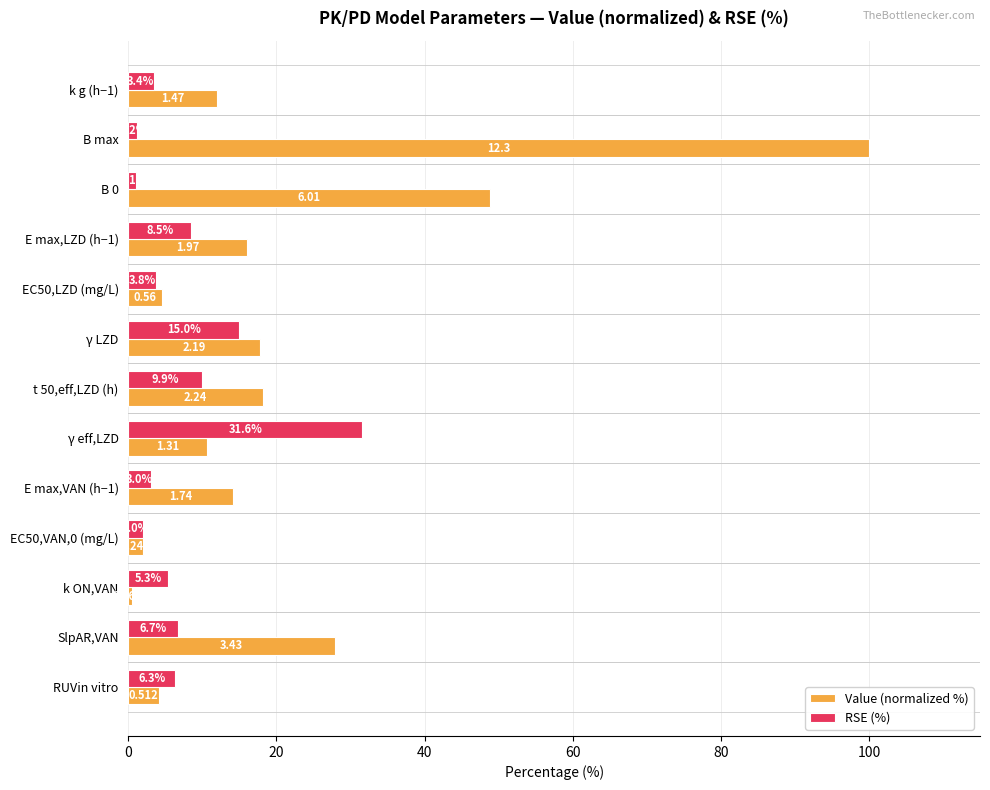

Is the value of Value (normalized %) at t 50,eff,LZD (h) greater than the value of RSE (%) at E max,LZD (h−1)?

Yes